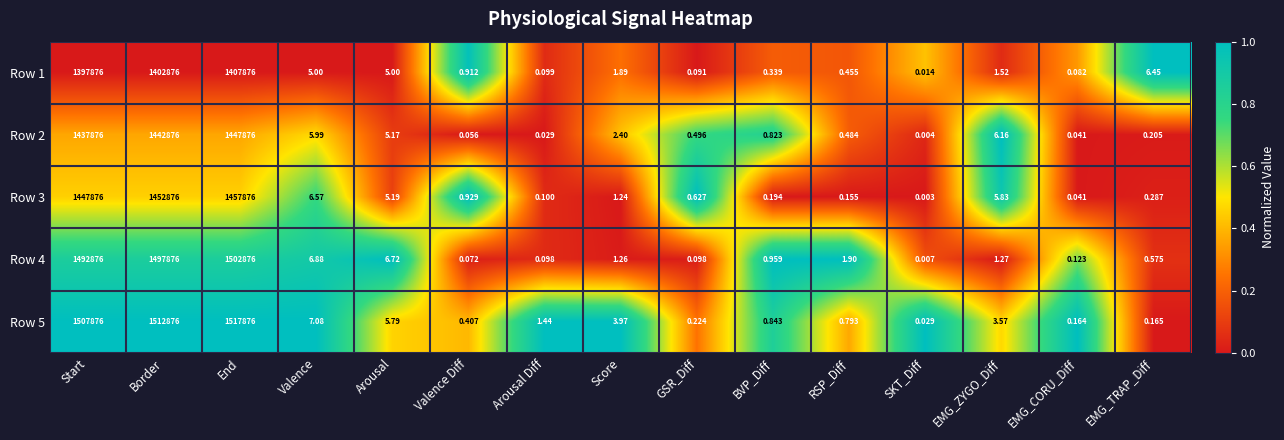

What is the spread (max minus min) of values at EMG_CORU_Diff?

0.1